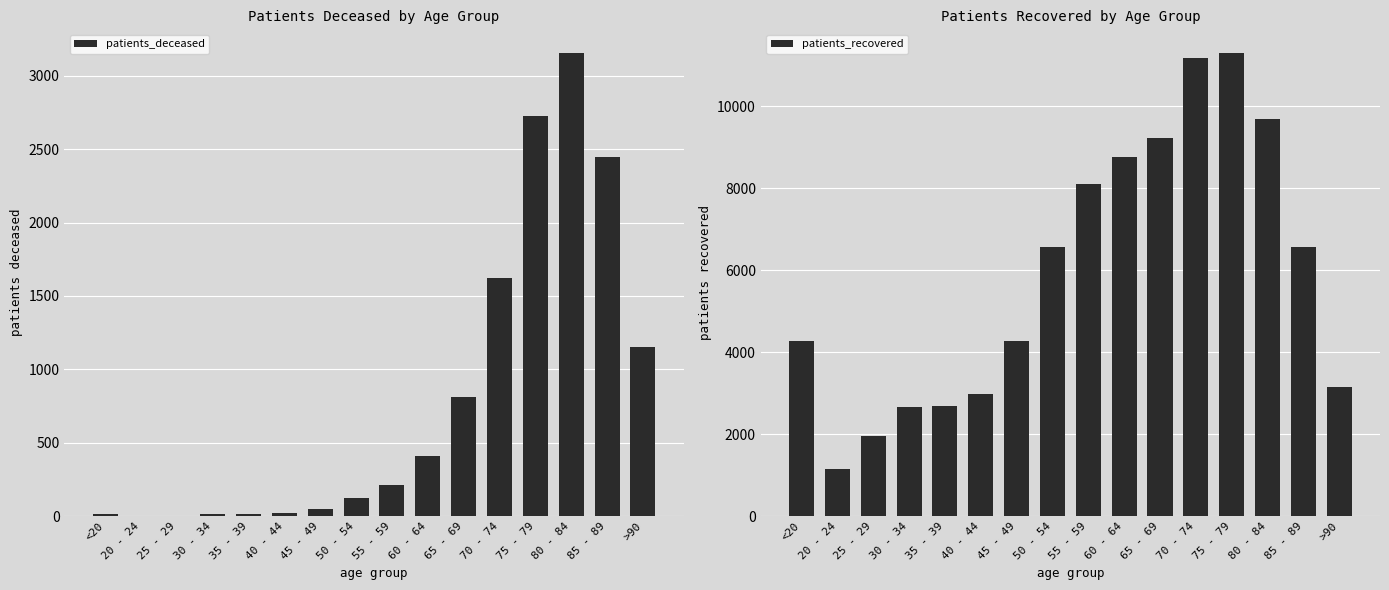

What is the difference between the maximum and minimum values in the patients_deceased series?

3156